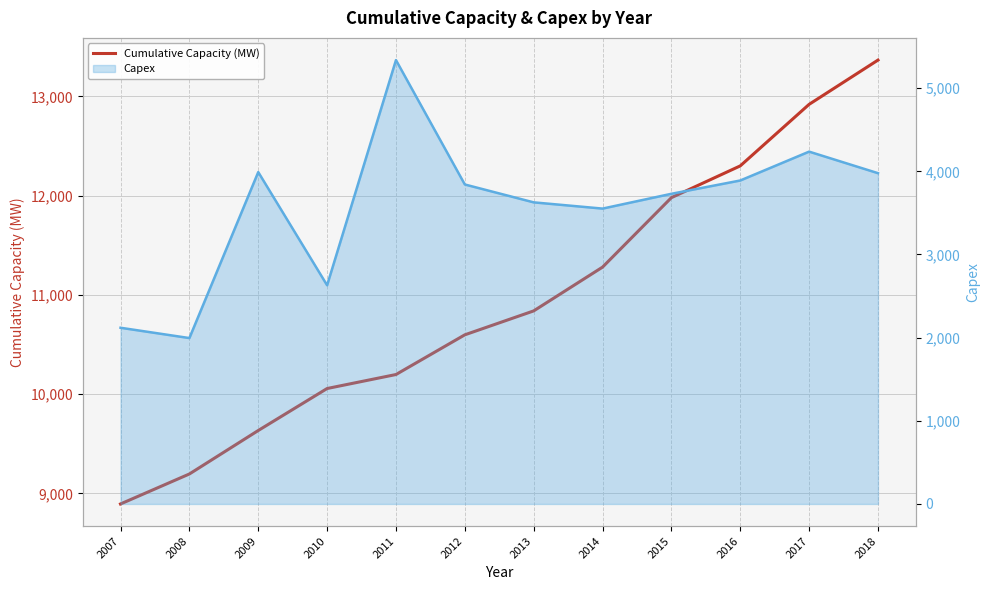

How many lines are shown in the chart?

2